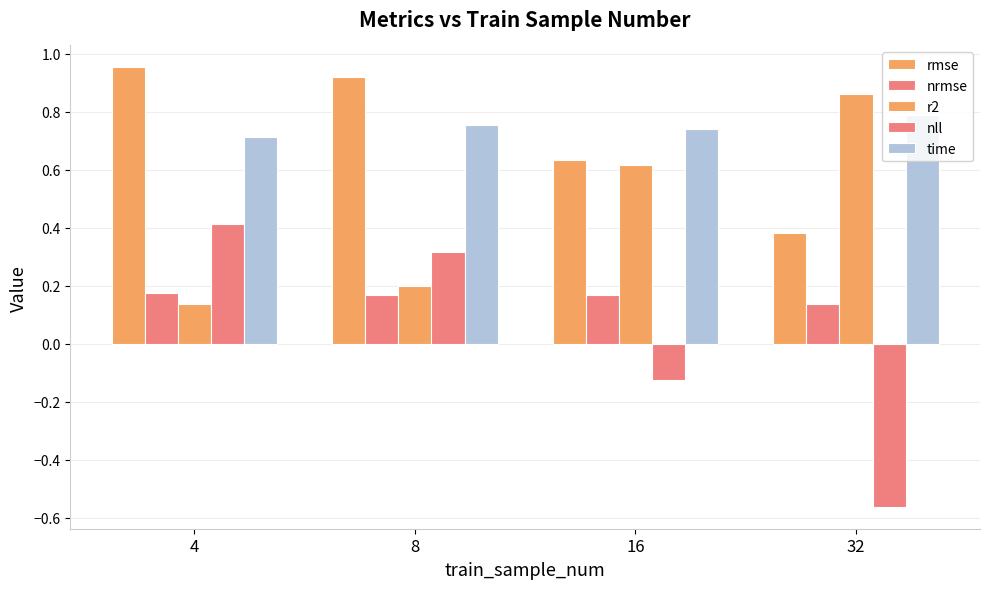

How many values in the nll series are below 0?

2